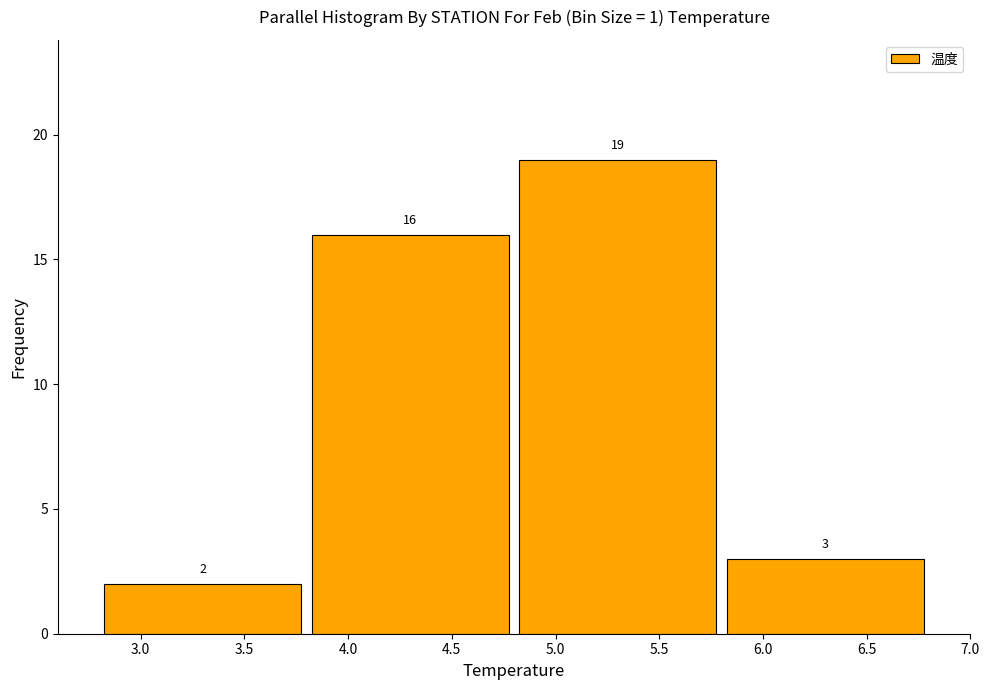

How tall is the bar that spans 3.8 to 4.8 on the x-axis?

16